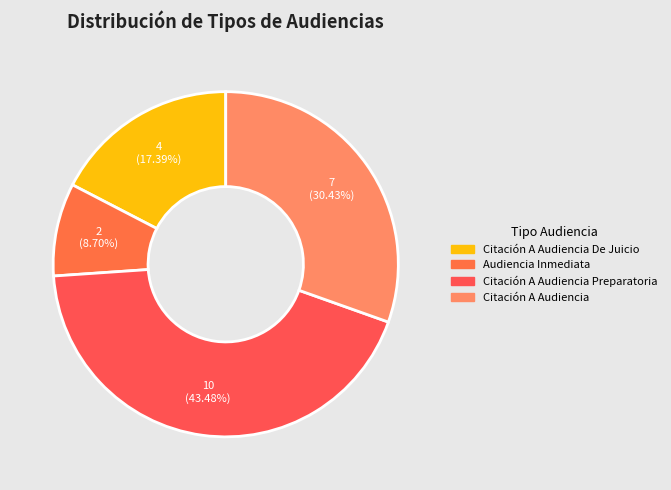

Which category has the biggest portion of the pie?

Citación A Audiencia Preparatoria